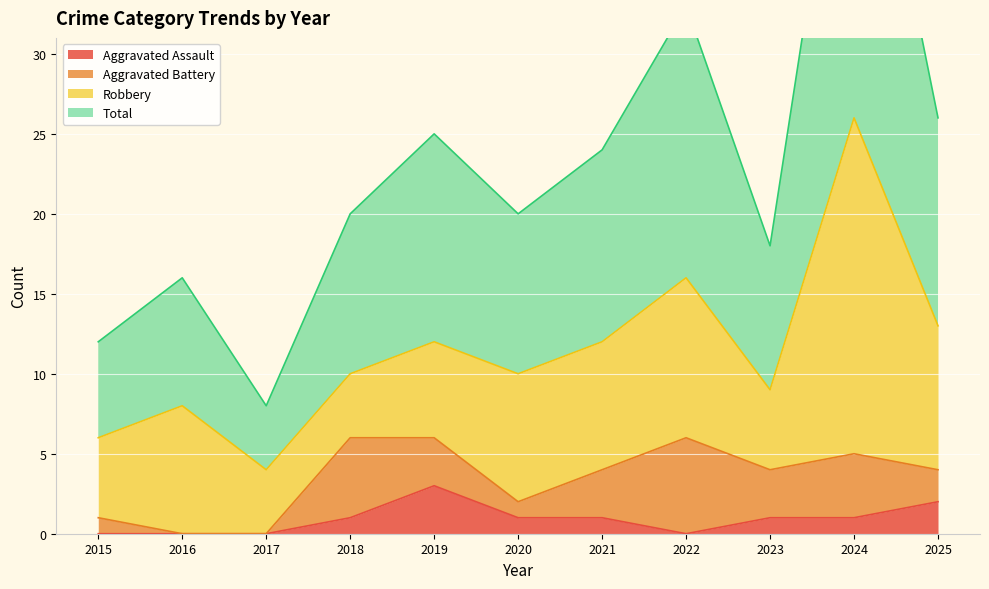

The value of Aggravated Assault at 2020 is 0. True or false?

False